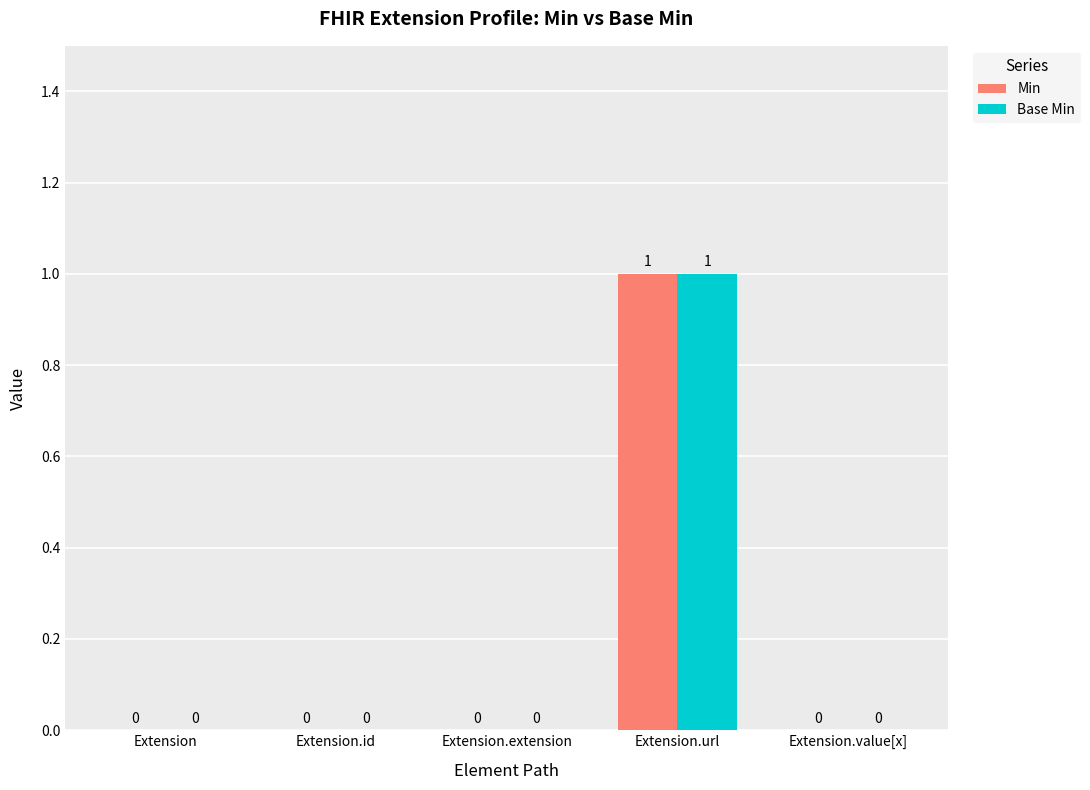

At which category is the sum across all series the highest?

Extension.url